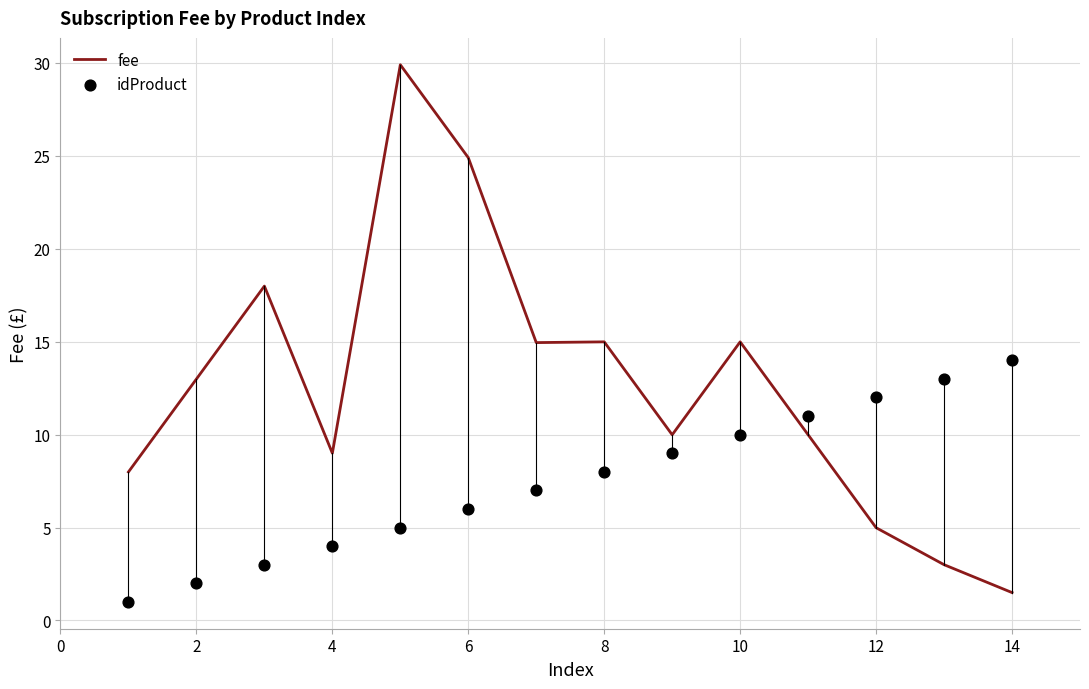

What are all the series names shown in the legend?

fee, idProduct